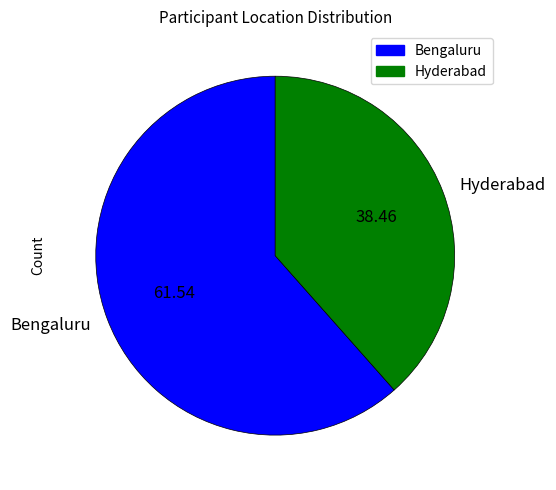

Rank the categories by value from highest to lowest.

Bengaluru, Hyderabad